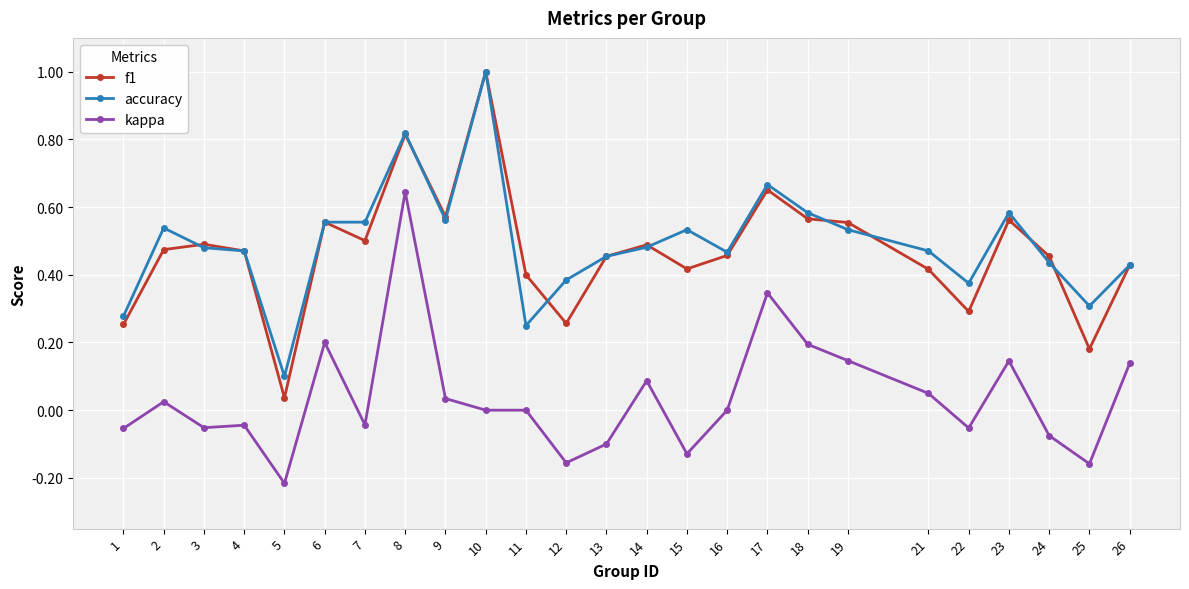

Which series has the largest total across all categories?

accuracy